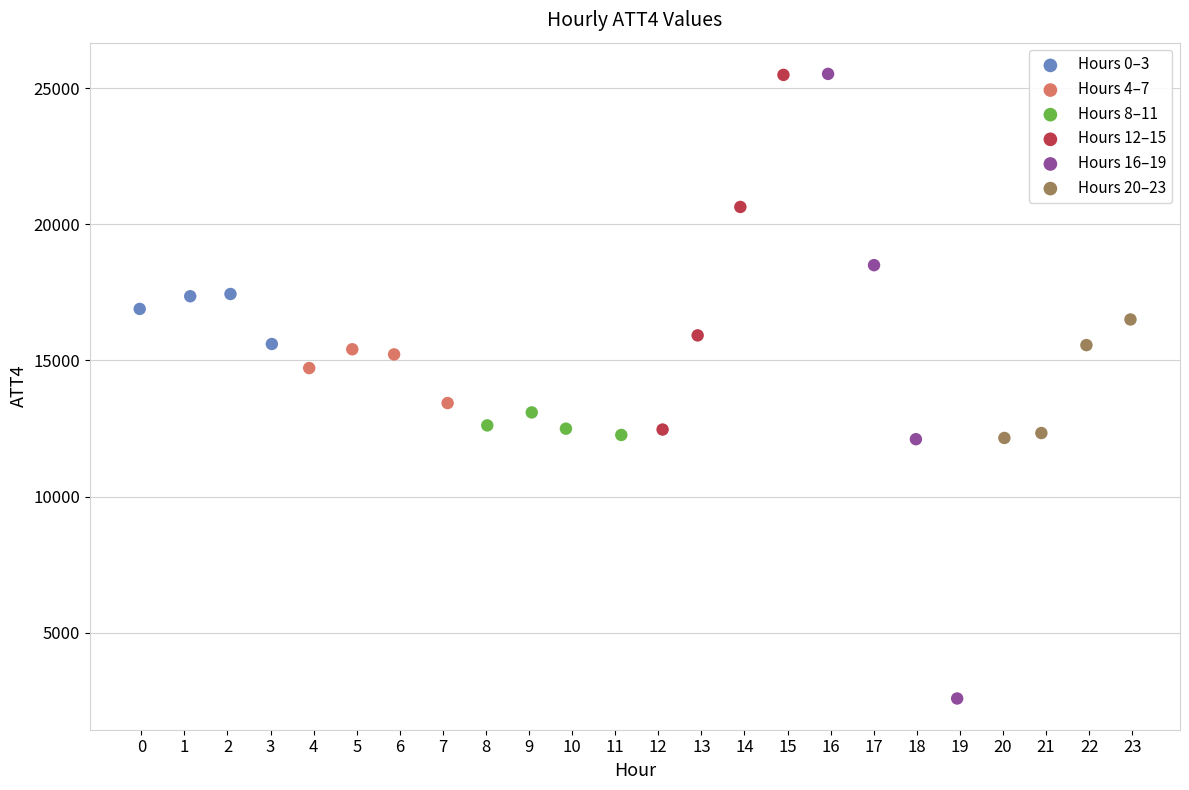

Which series contains the lowest Y value?

Hours 16–19